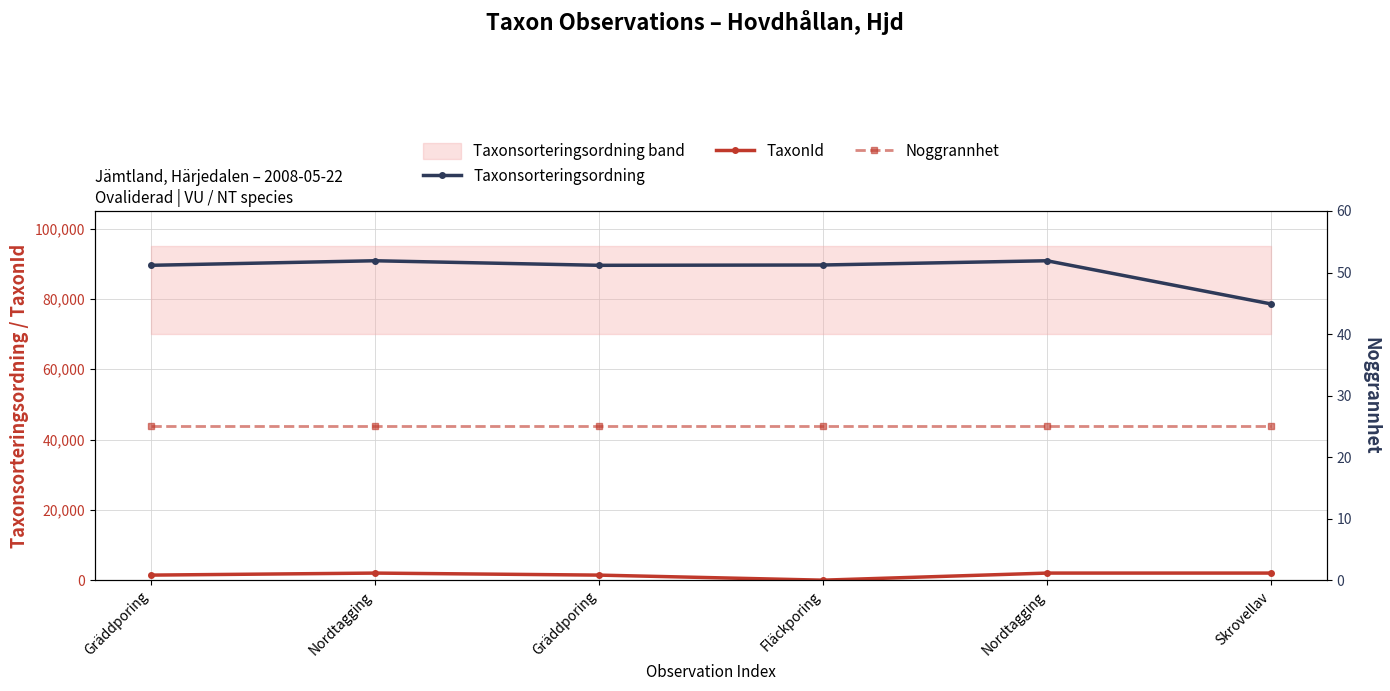

Which series has the largest range (max minus min)?

Taxonsorteringsordning